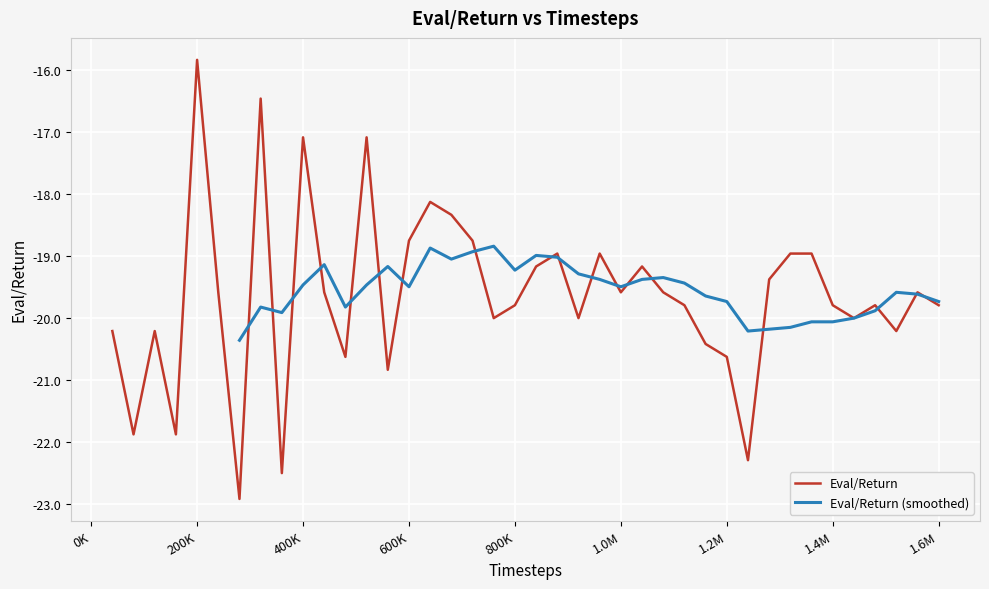

At which label does Eval/Return reach its peak?

200K